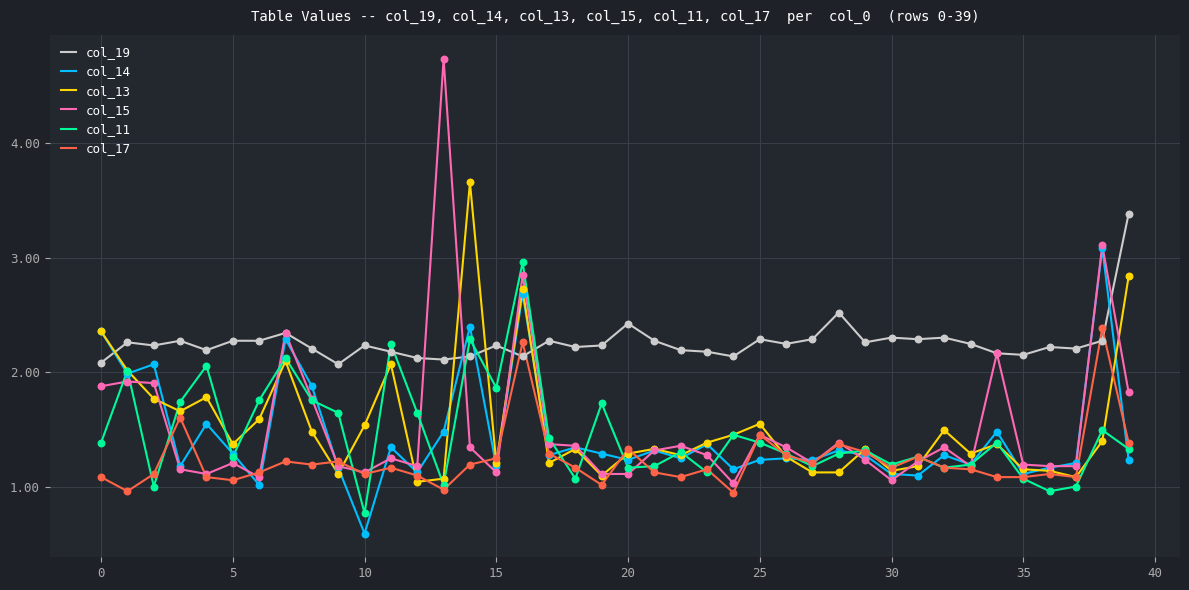

Which series has the largest total across all categories?

col_19